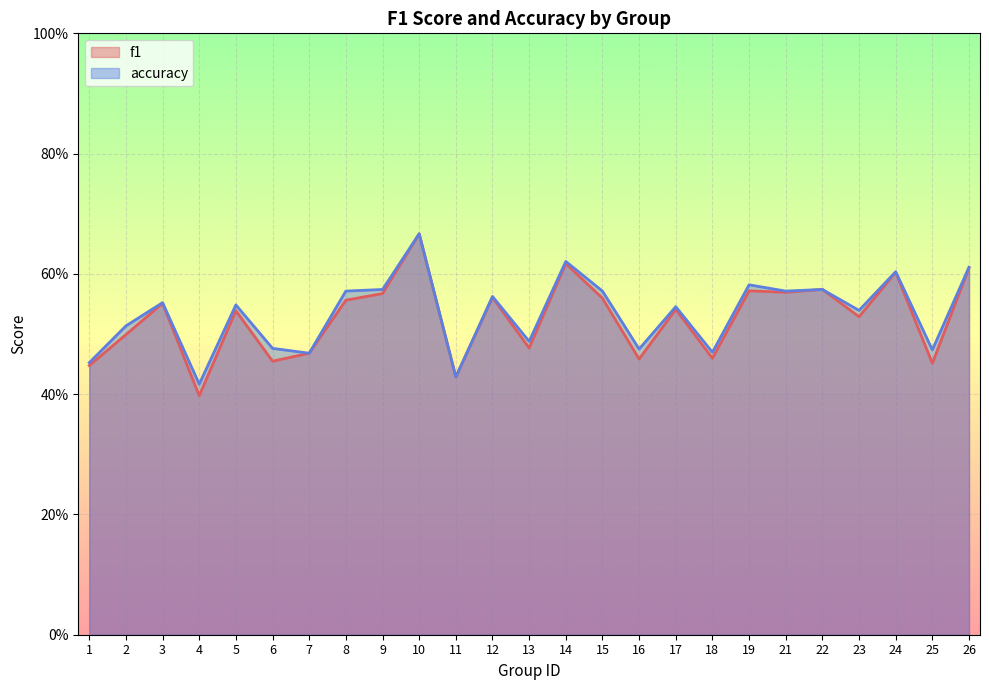

True or false: f1 has more than 0 interior local peaks.

True